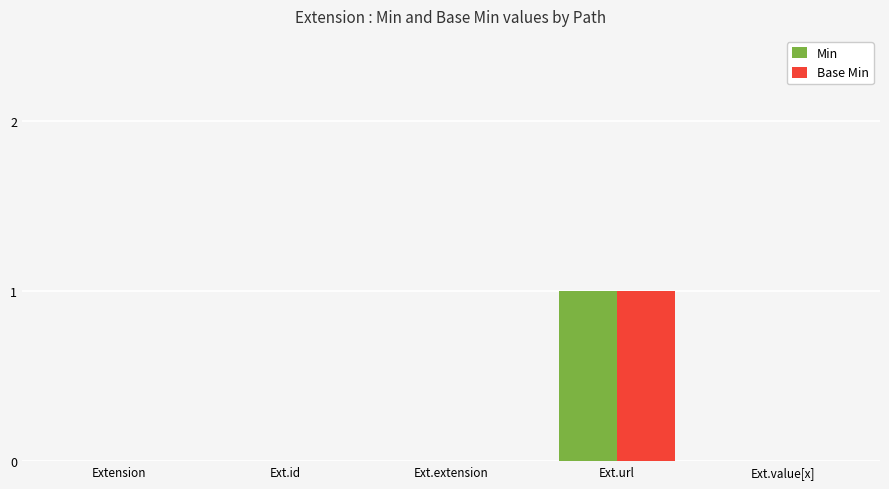

Are the bars grouped side by side (vs. stacked)?

Yes